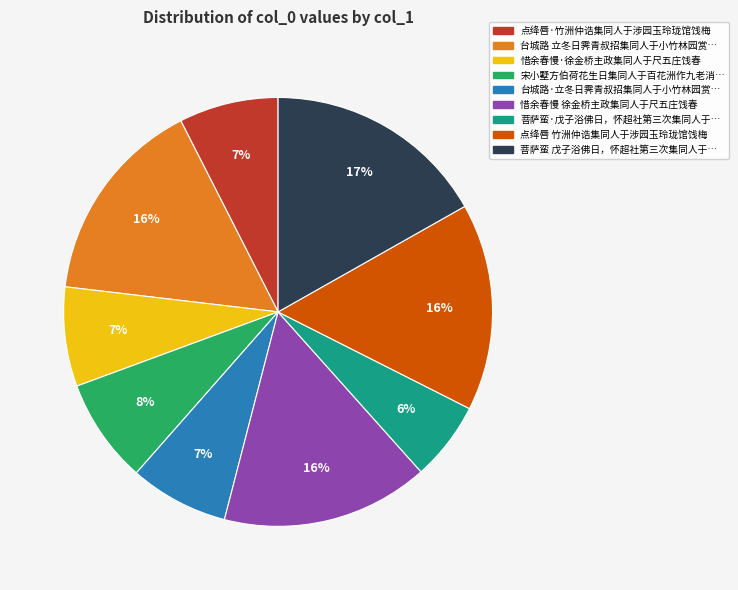

Which category has the smallest portion of the pie?

菩萨蛮·戊子浴佛日，怀超社第三次集同人于…